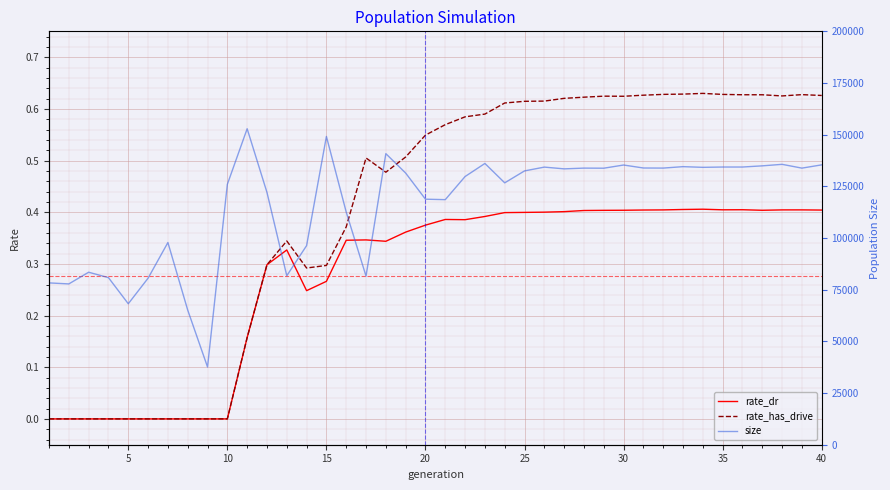

The value of rate_has_drive at 15 is 0.1. True or false?

False